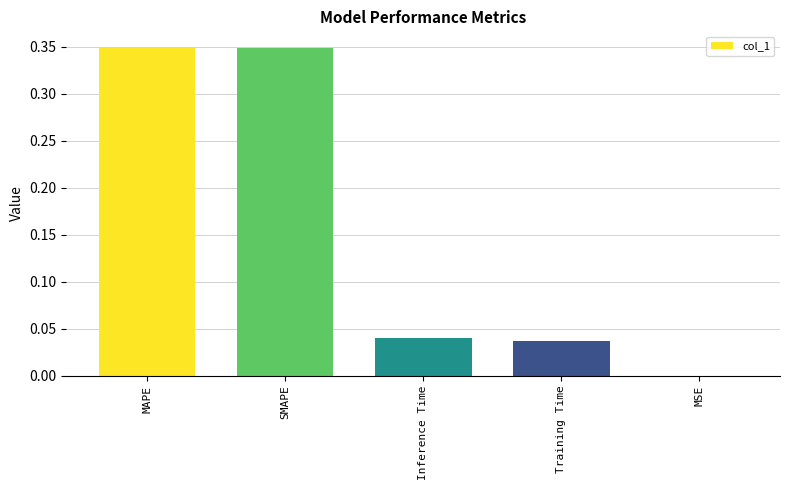

True or false: the data shows 0.0 at MSE.

True